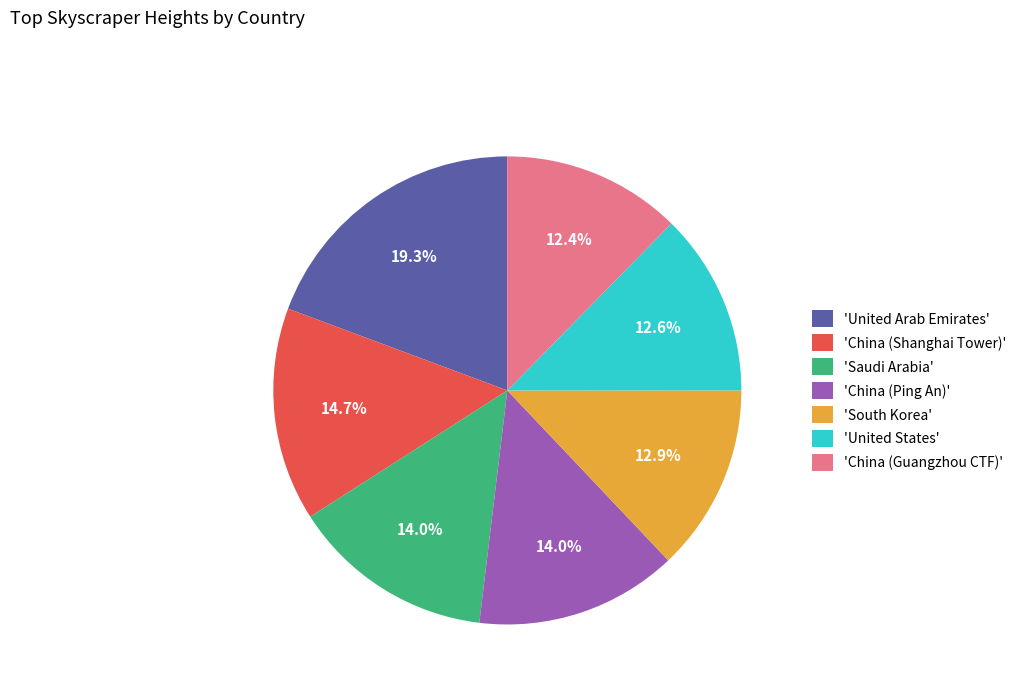

Is there any slice that represents more than half of the pie?

No